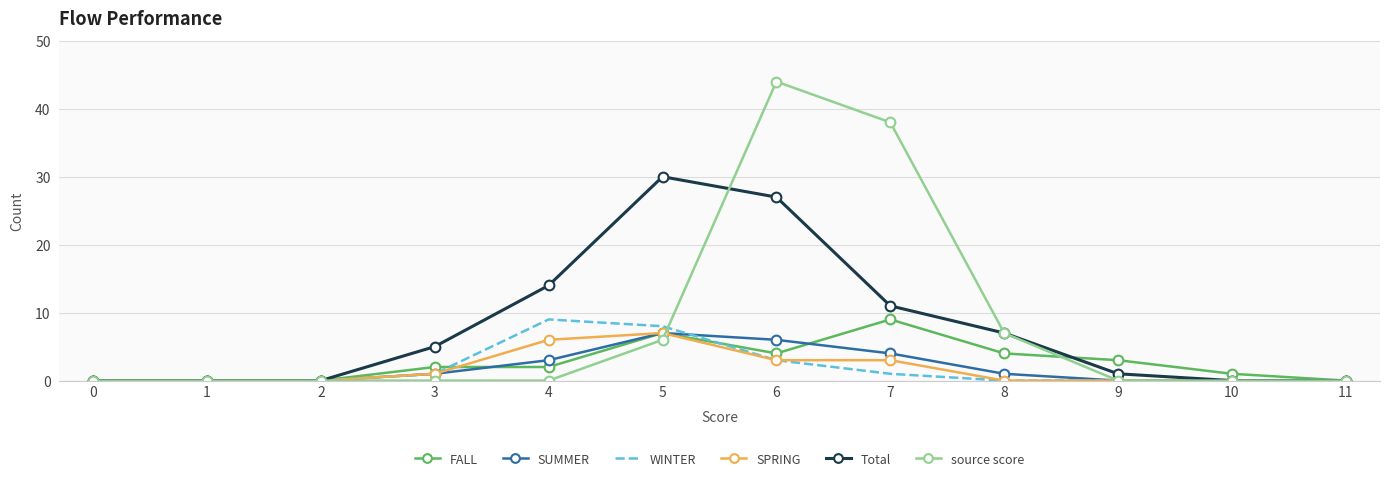

The source score series shows -16 at 2. True or false?

False